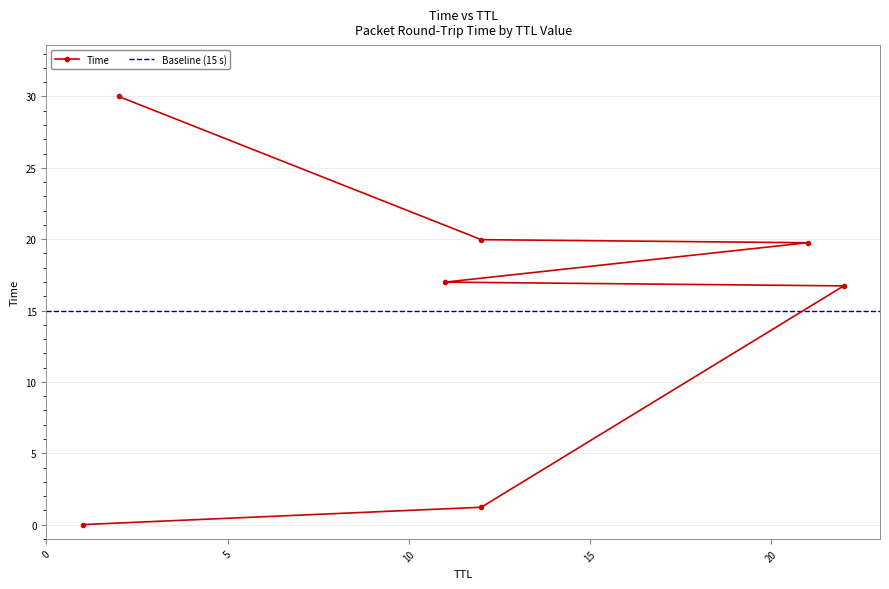

What is the label of the 2nd point from the left?

12